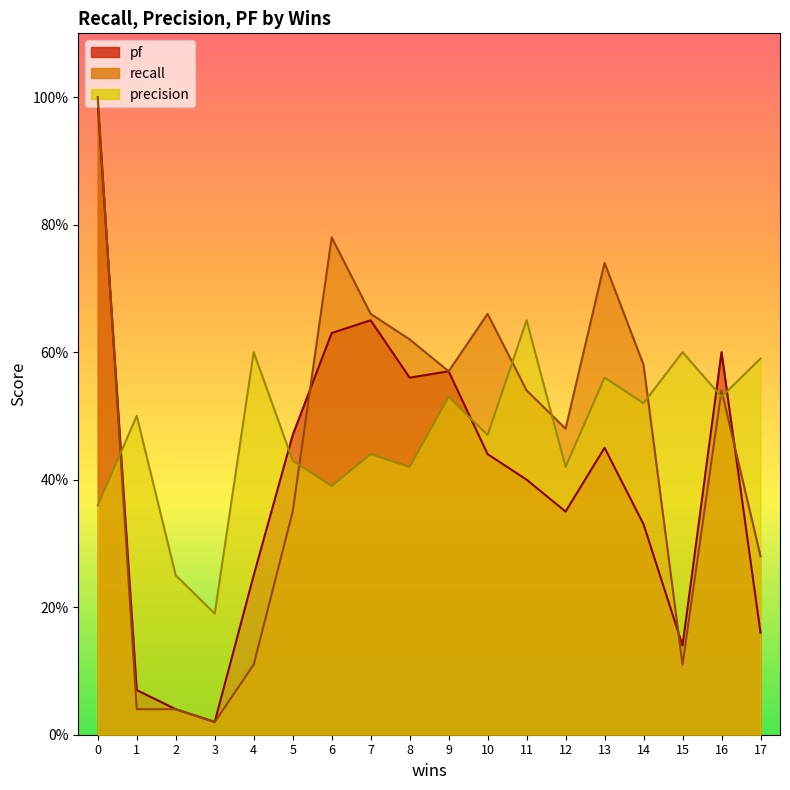

How many distinct data groups are displayed?

3